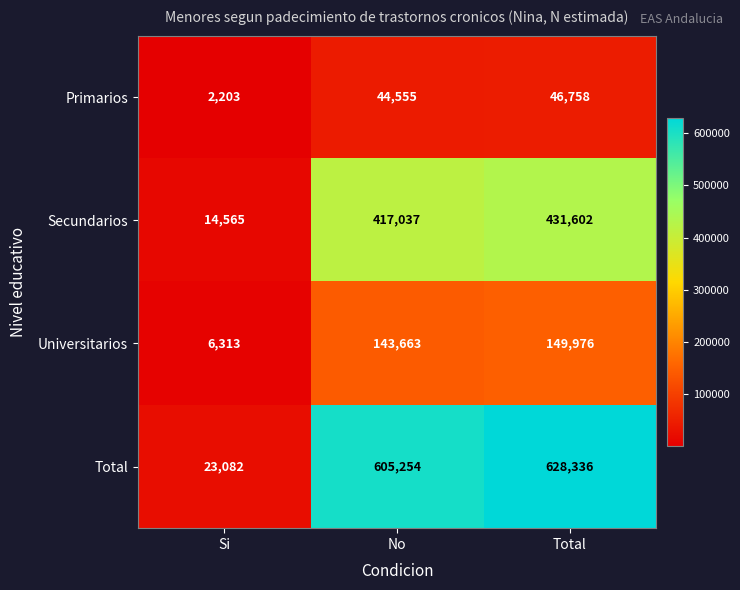

What is the minimum value shown in the chart?

2203